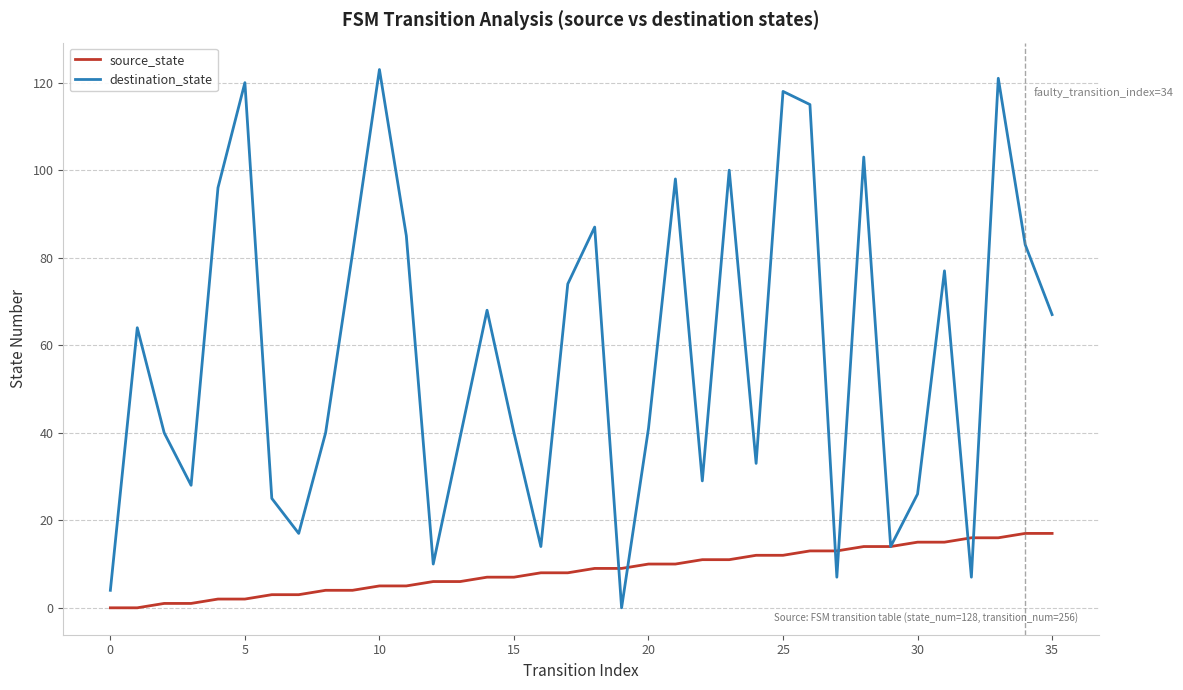

Reading right to left, extract all data points from this chart.

source_state: 17	17	16	16	15	15	14	14	13	13	12	12	11	11	10	10	9	9	8	8	7	7	6	6	5	5	4	4	3	3	2	2	1	1	0	0
destination_state: 67	83	121	7	77	26	14	103	7	115	118	33	100	29	98	41	0	87	74	14	40	68	39	10	85	123	81	40	17	25	120	96	28	40	64	4